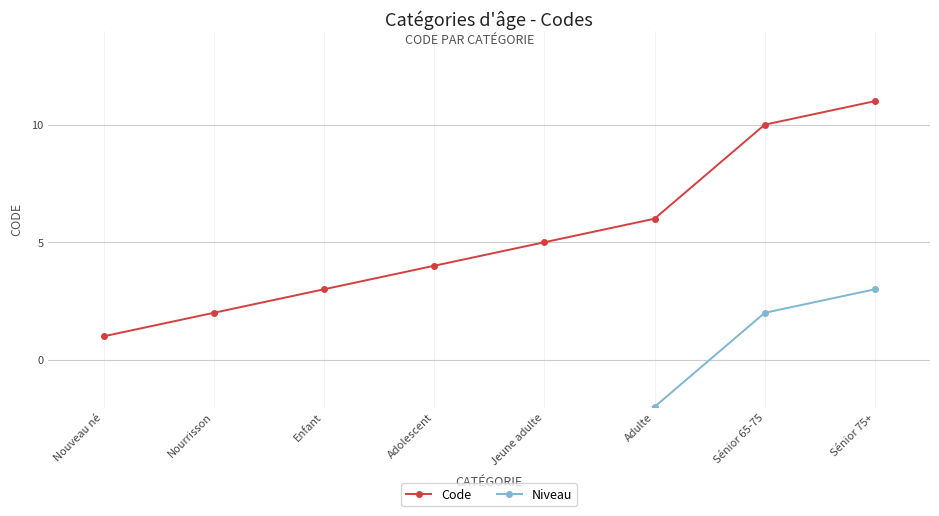

What are all the series names shown in the legend?

Code, Niveau